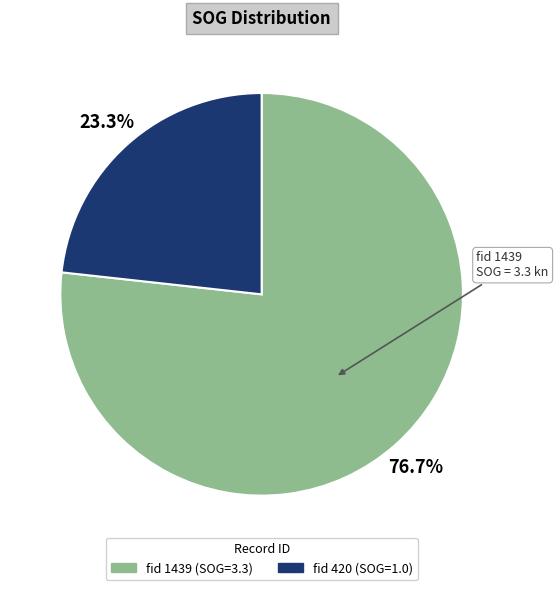

How many slices are in this pie chart?

2